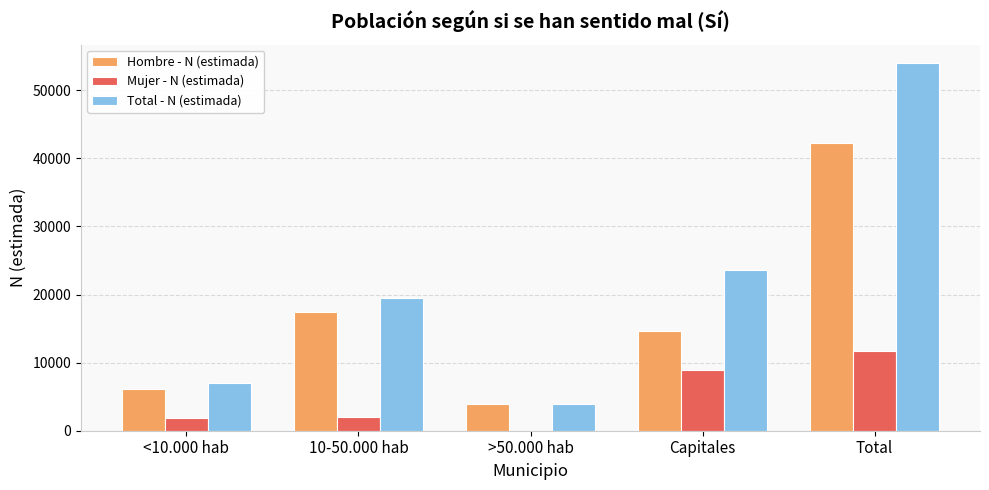

What is the maximum value for Total - N (estimada)?

53991